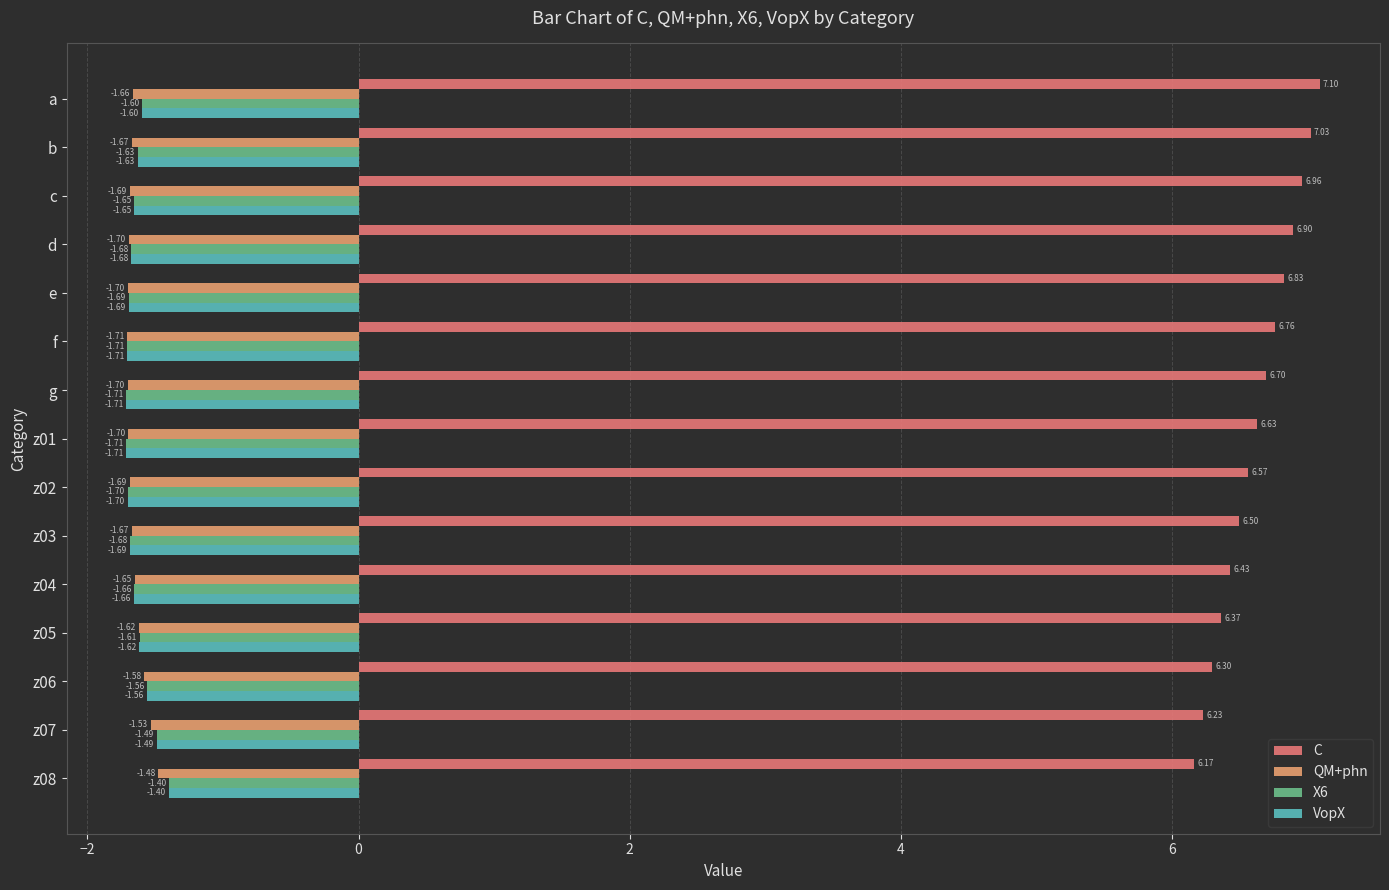

Which category has the highest value in the C series?

a